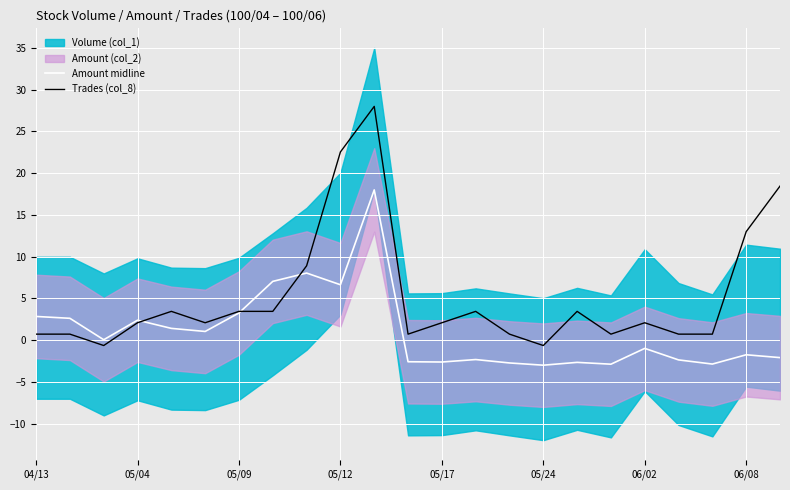

True or false: Trades (col_8) and Amount midline intersect in this chart.

True